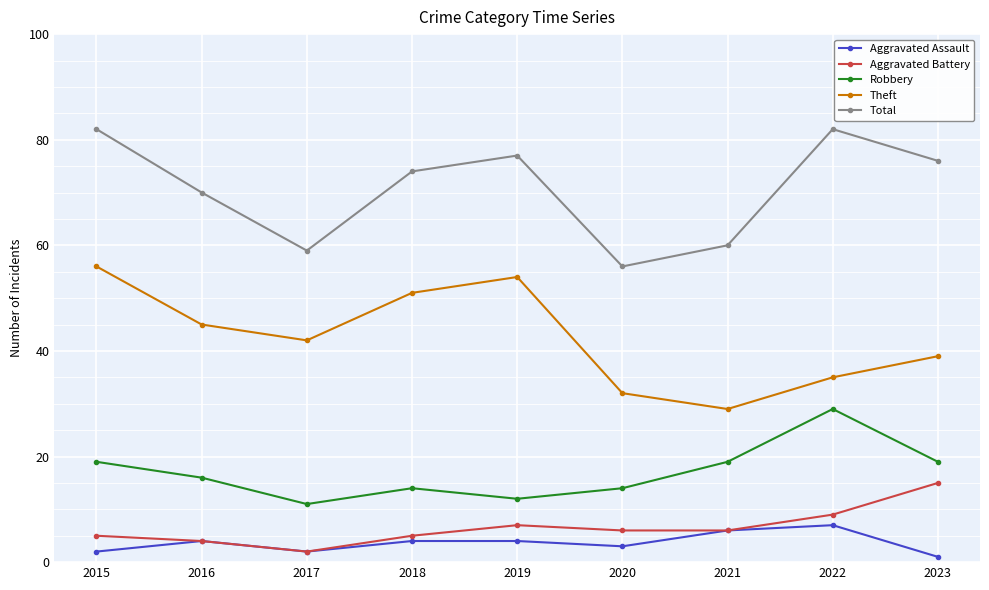

What is the value of the Aggravated Assault point at the 3rd from the left?

2